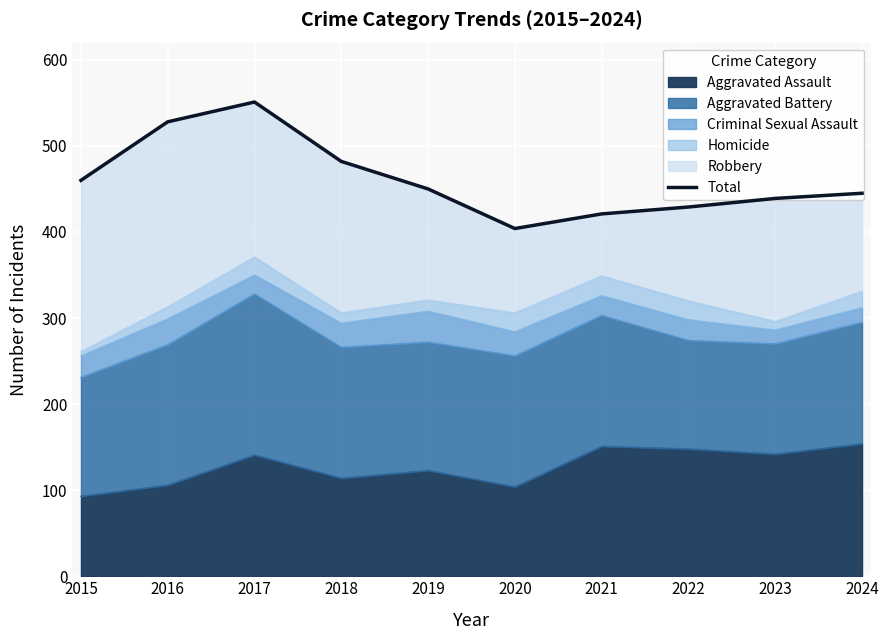

How many values are below 450?

5